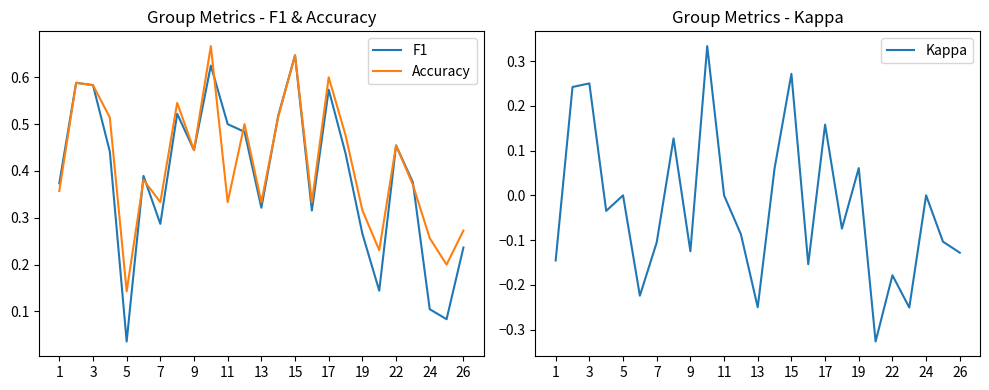

At which label is Accuracy closest to 0?

5